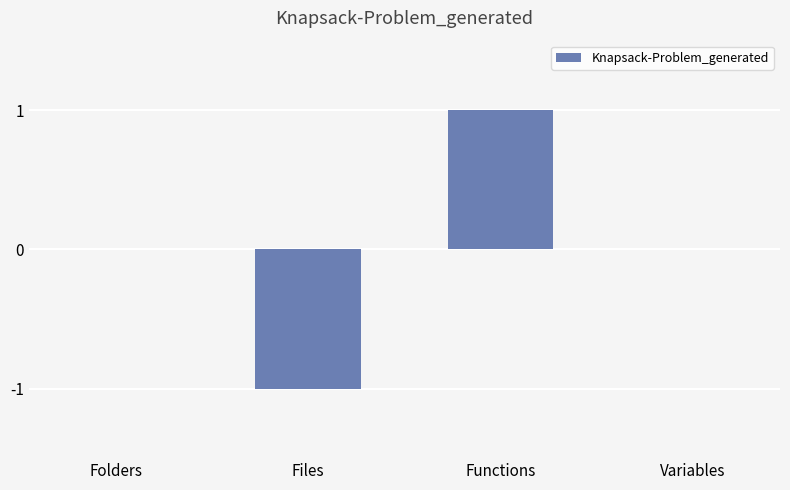

Does the chart contain stacked bars?

No